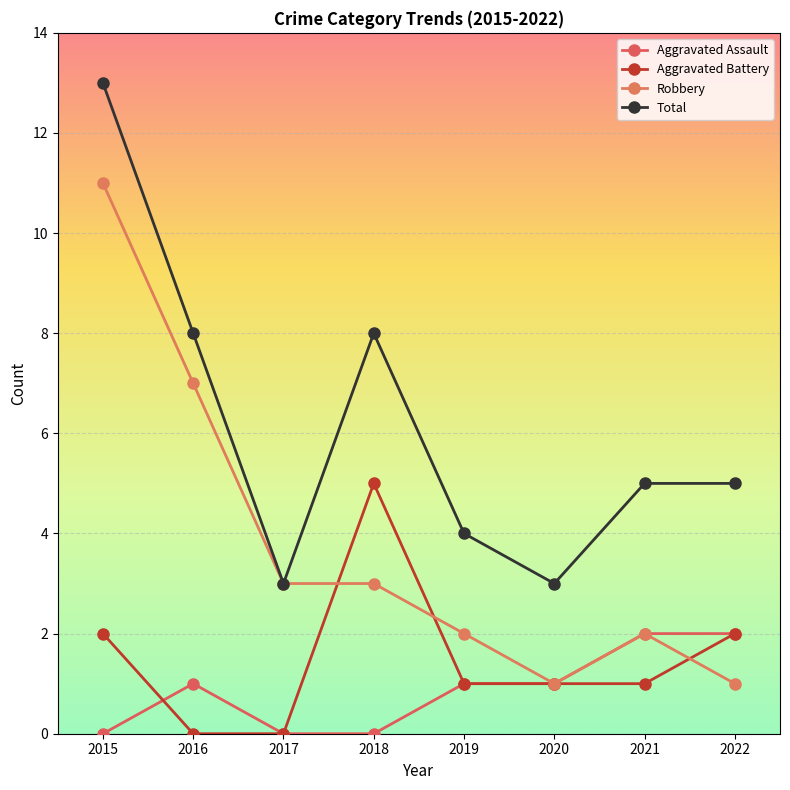

Does the chart display data point markers on the line(s)?

Yes